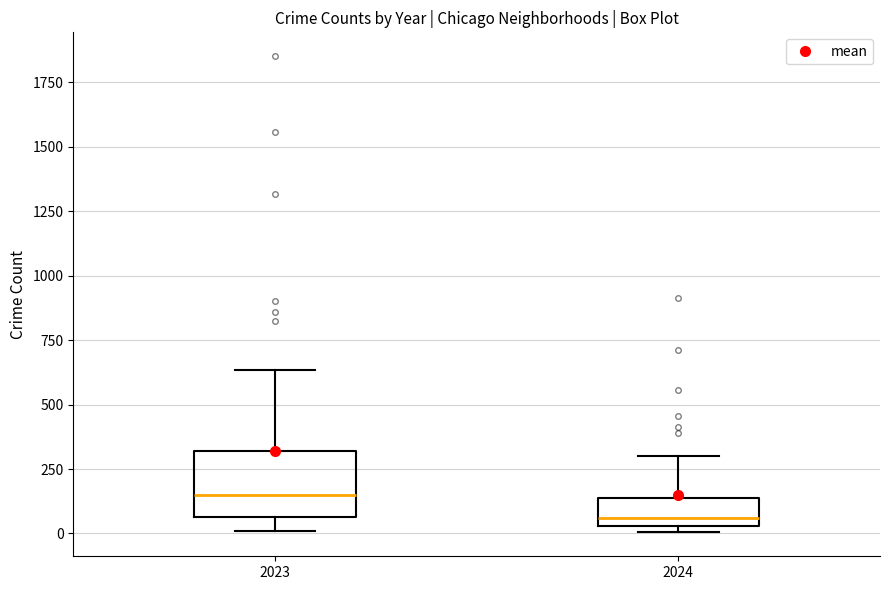

Which box's median line is the lowest?

2024